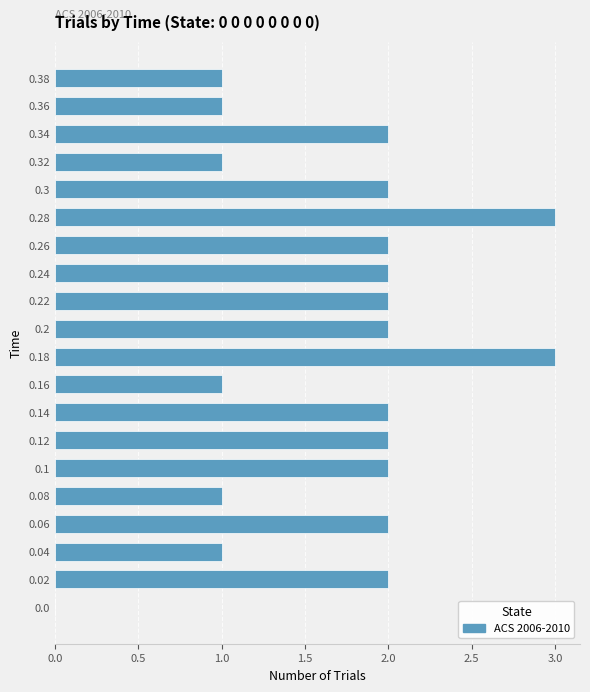

Are the bars grouped side by side (vs. stacked)?

No